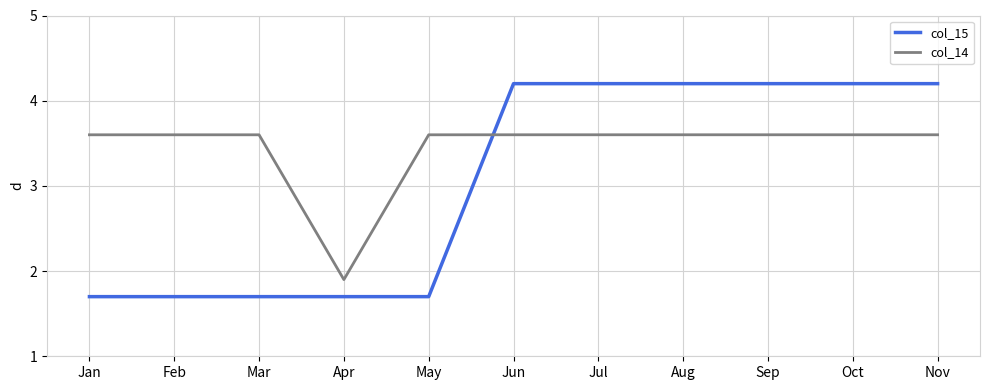

What is the sum of all col_15 values?

33.7